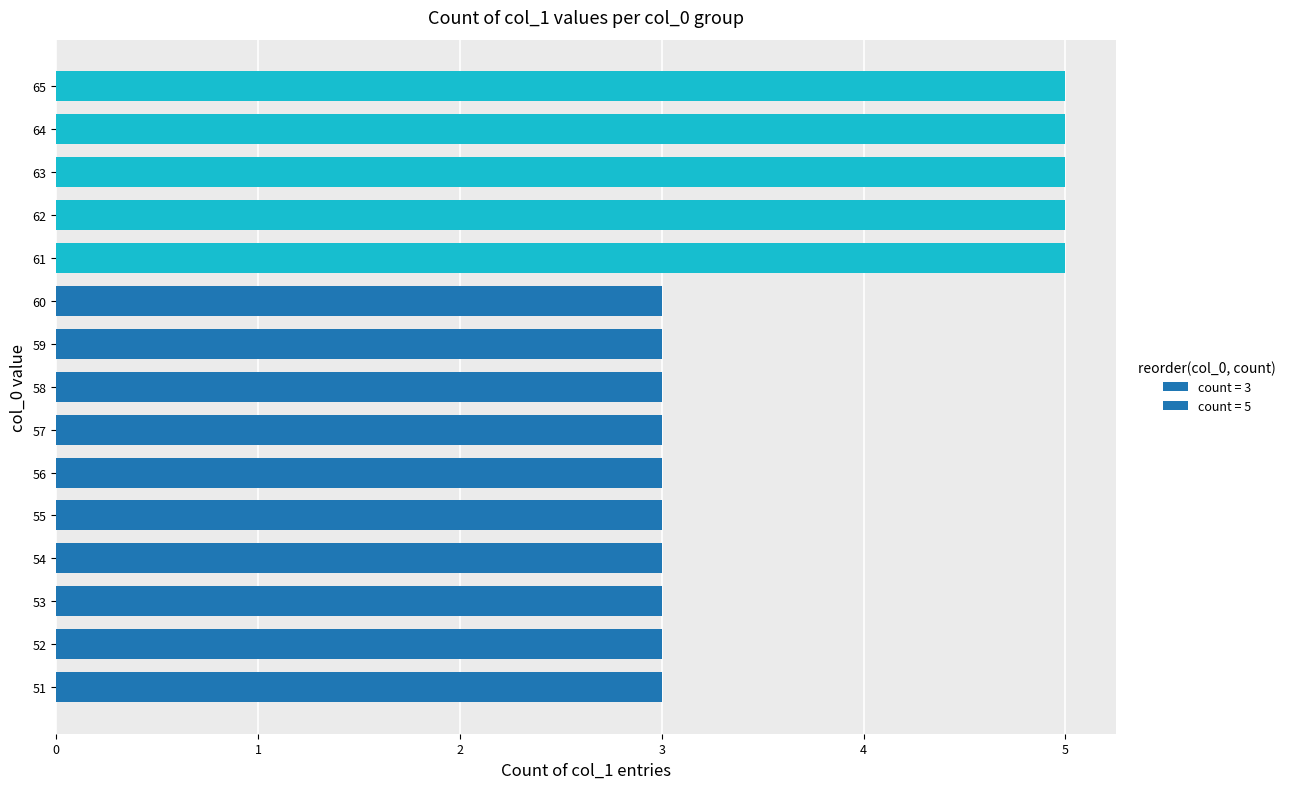

What is the smallest value displayed?

3